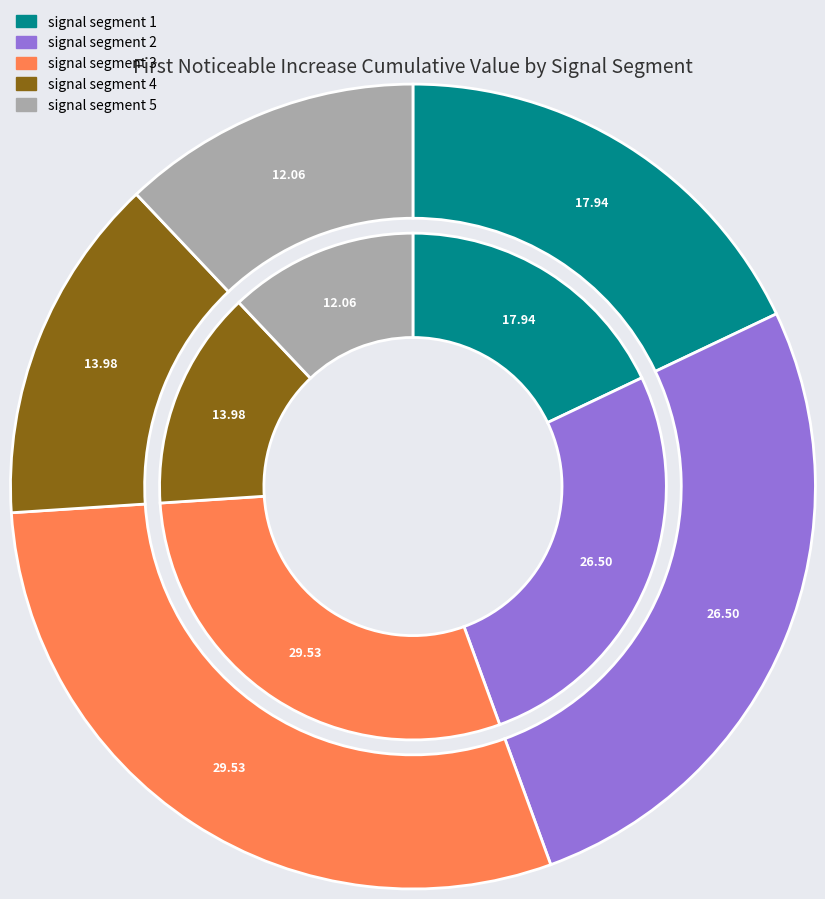

Count the number of slices in the pie.

5